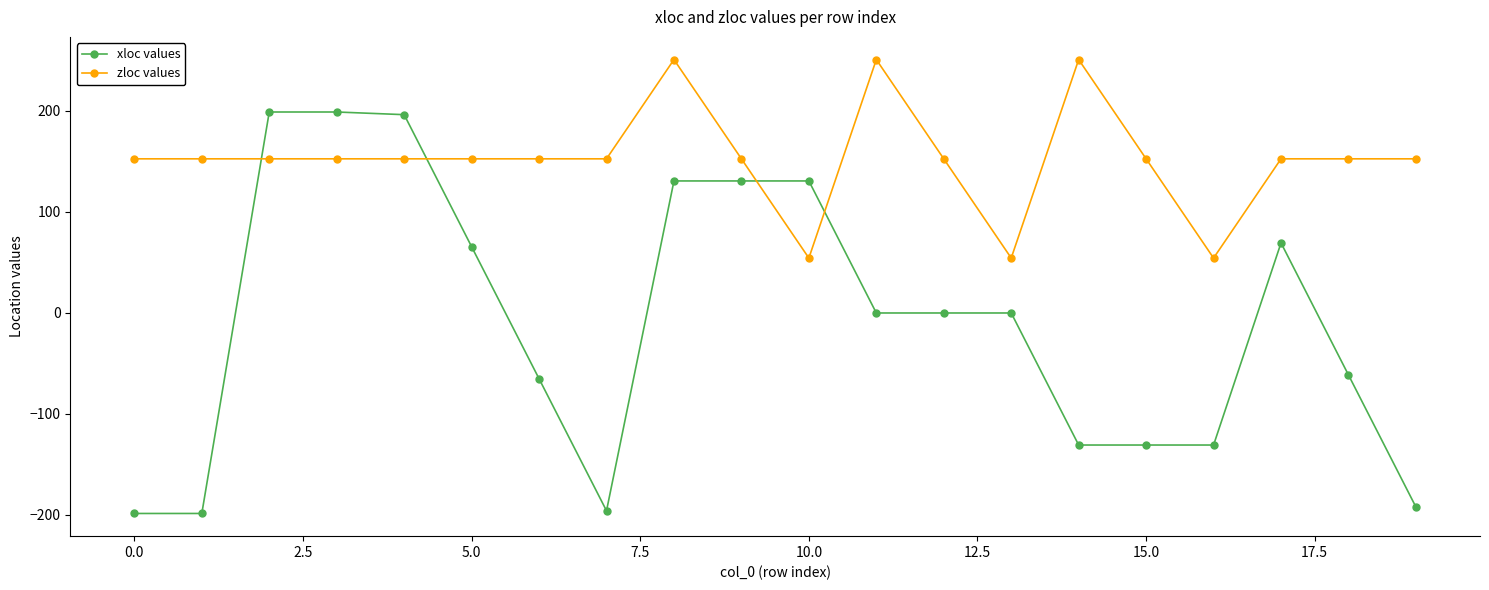

What is the sum of all zloc values values?

3050.0